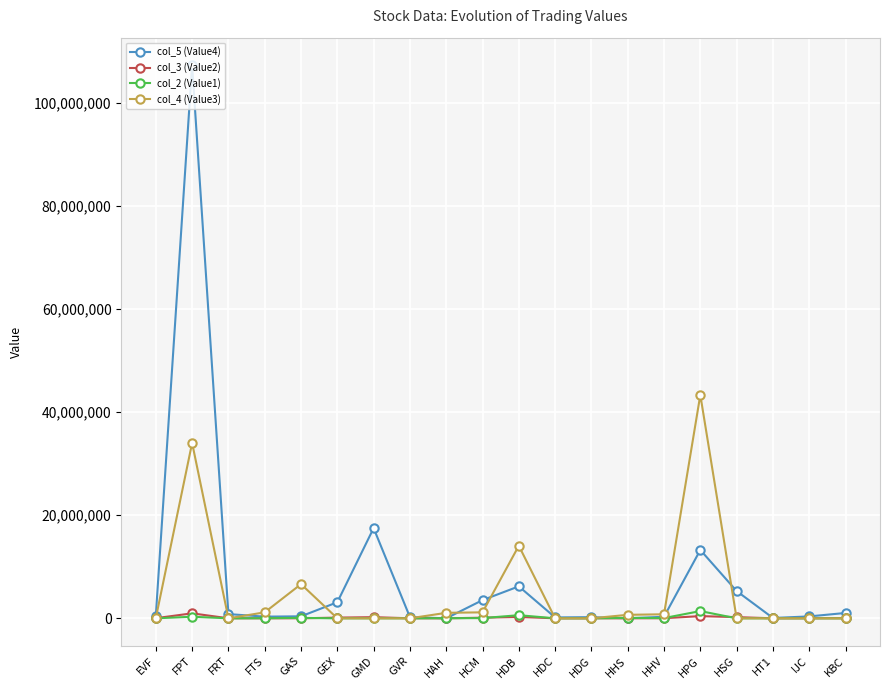

What is the difference between the col_4 (Value3) values at GVR and EVF?

37600